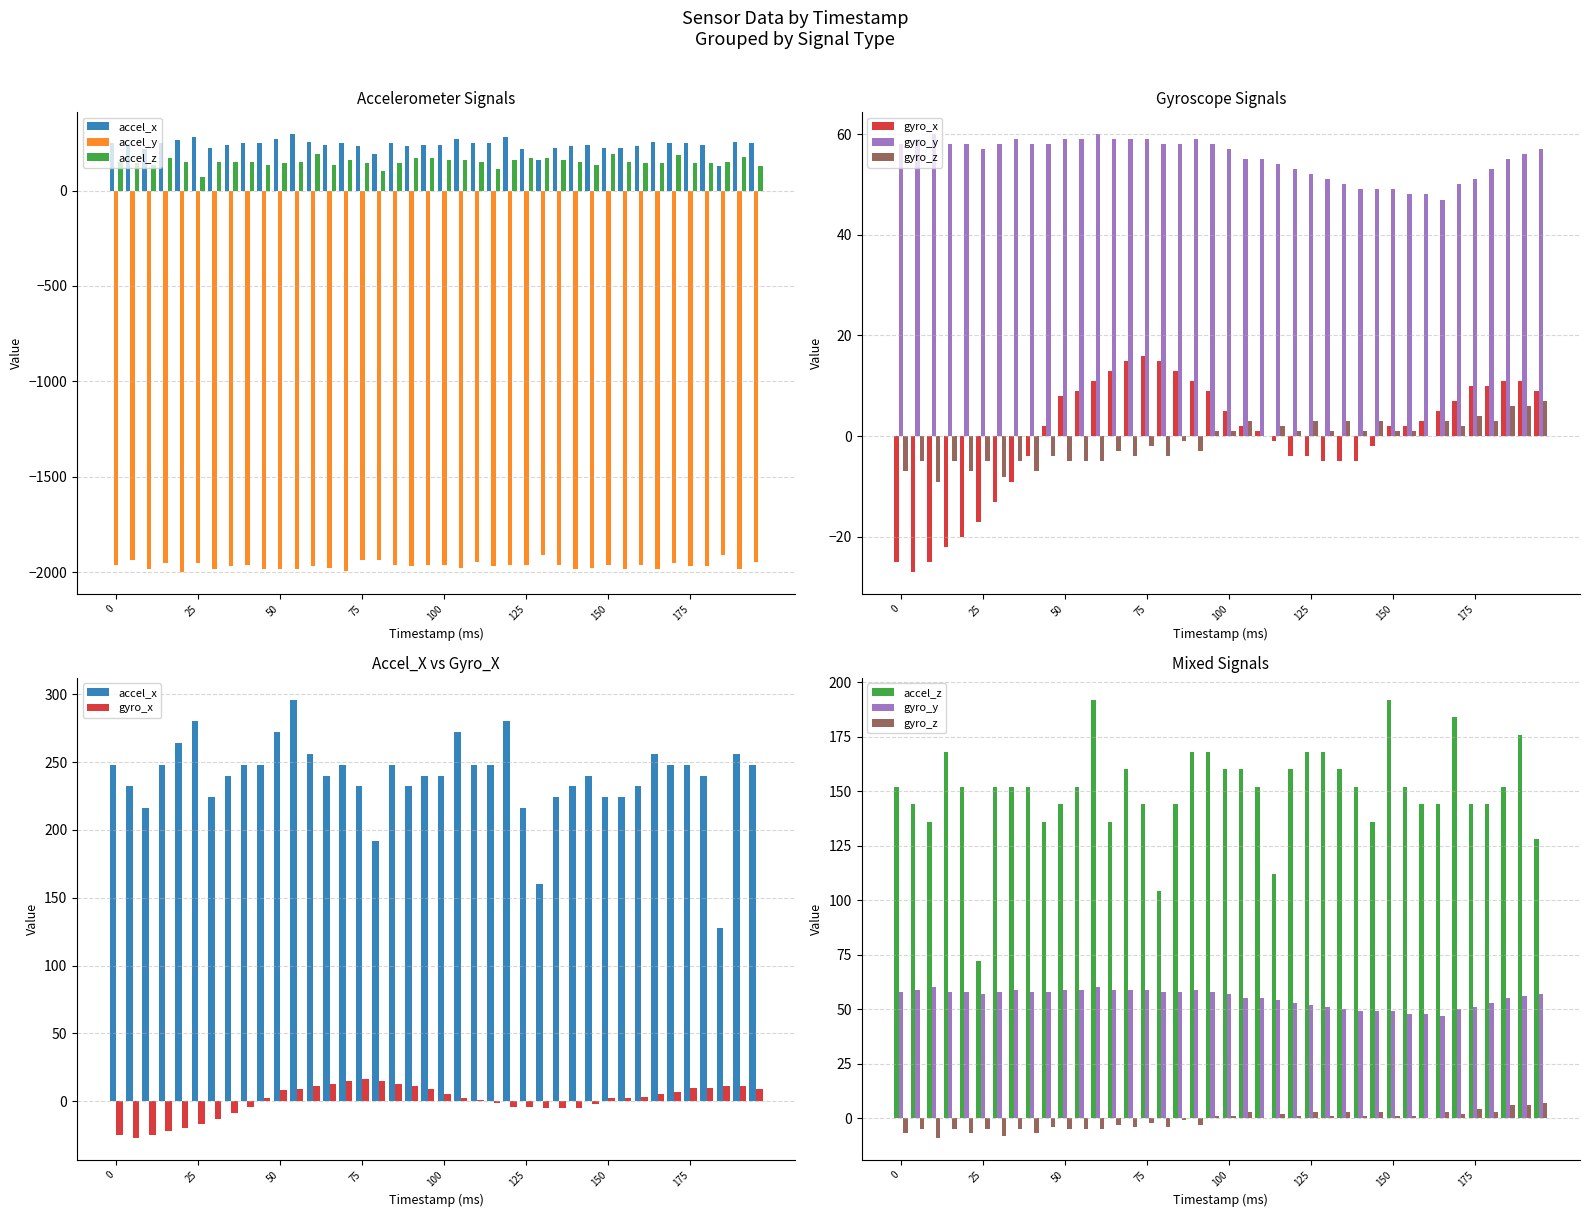

List the series in order of their peak value, highest first.

accel_x, accel_z, gyro_y, gyro_x, gyro_z, accel_y